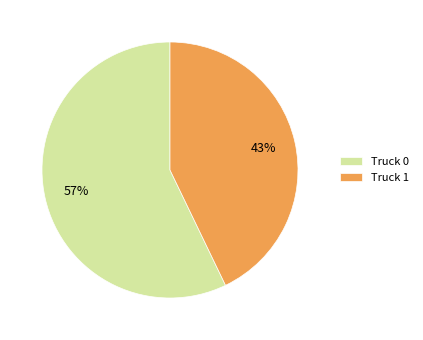

Is the sum of Truck 0 and Truck 1 greater than half?

Yes